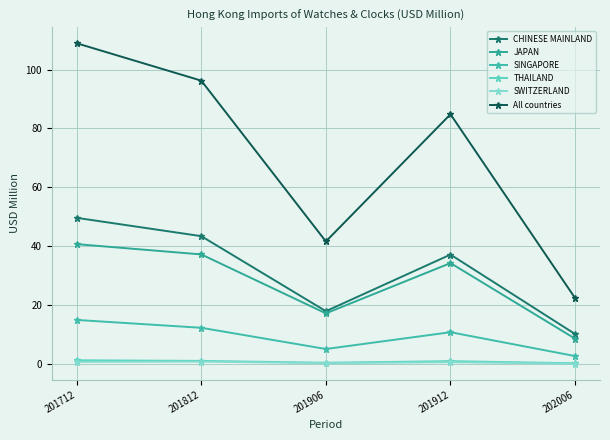

What is the smallest value displayed?

0.2